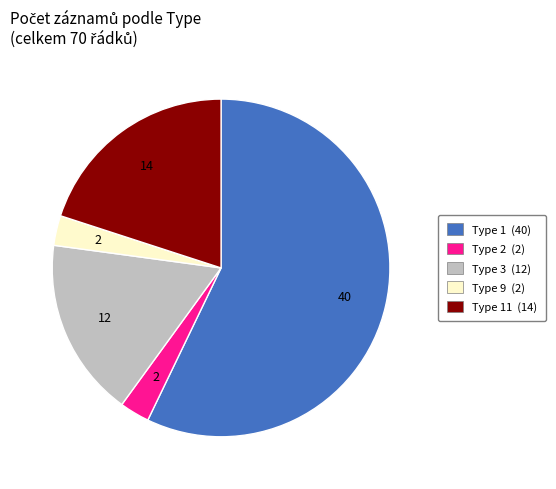

Is there any slice that represents more than half of the pie?

Yes